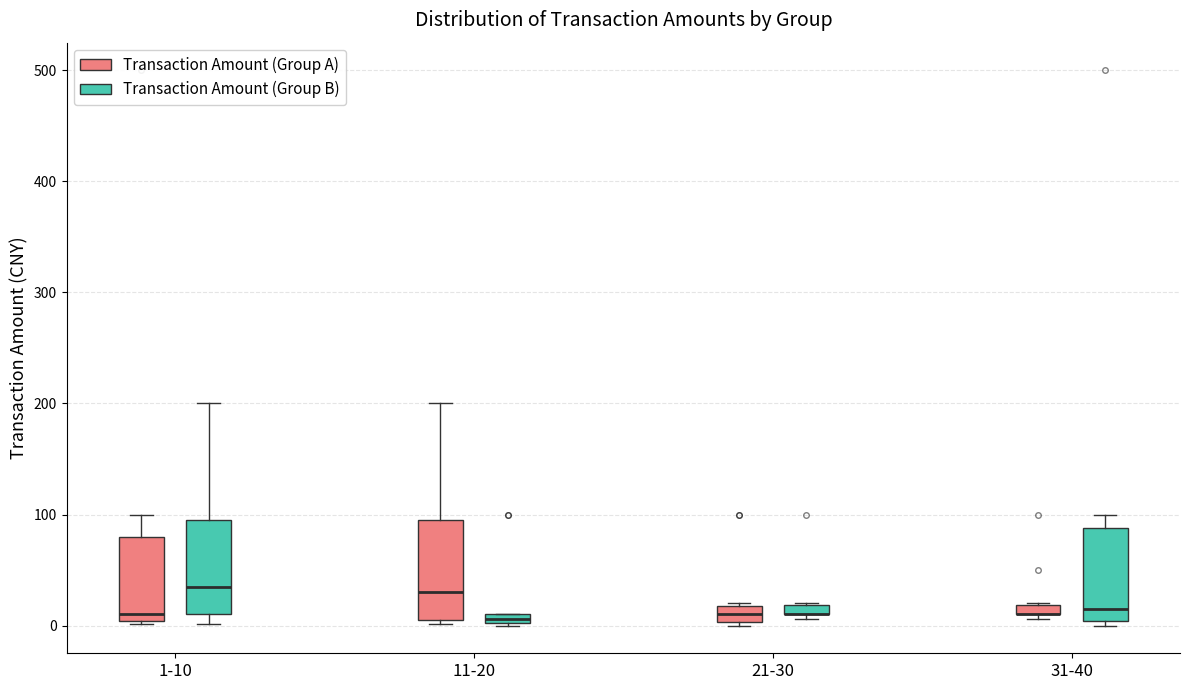

Where is the upper edge of the box for 1-10 (Transaction Amount (Group B)) on the y-axis? The values are not printed on the chart, so give them approximately, as read against the axis.

100